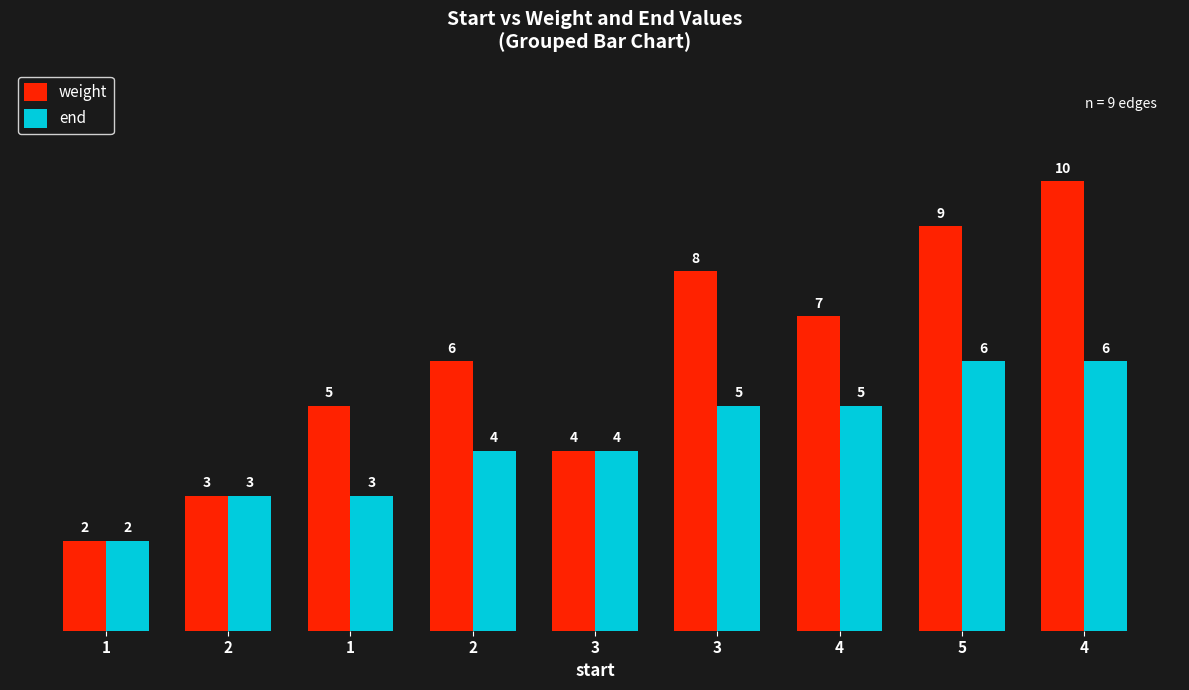

At how many categories does at least one series exceed 3?

7